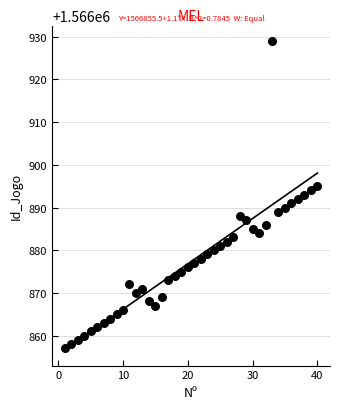

What is the range of Y values (max minus min)?

72